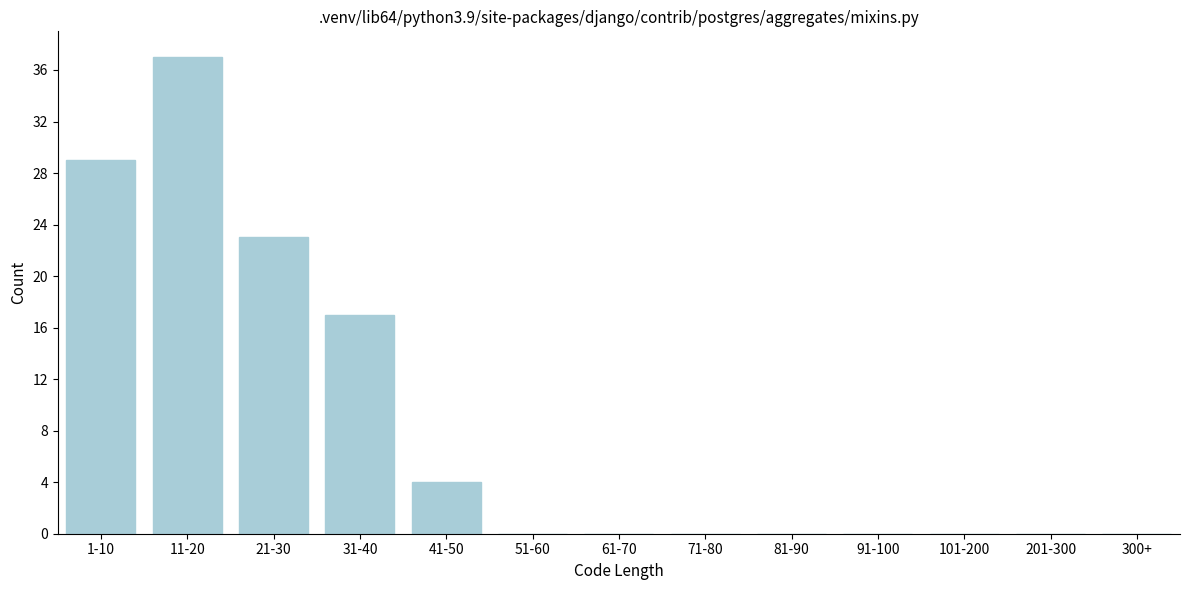

Reading left to right, list all the values displayed in this chart.

1-10=29	11-20=37	21-30=23	31-40=17	41-50=4	51-60=0	61-70=0	71-80=0	81-90=0	91-100=0	101-200=0	201-300=0	300+=0